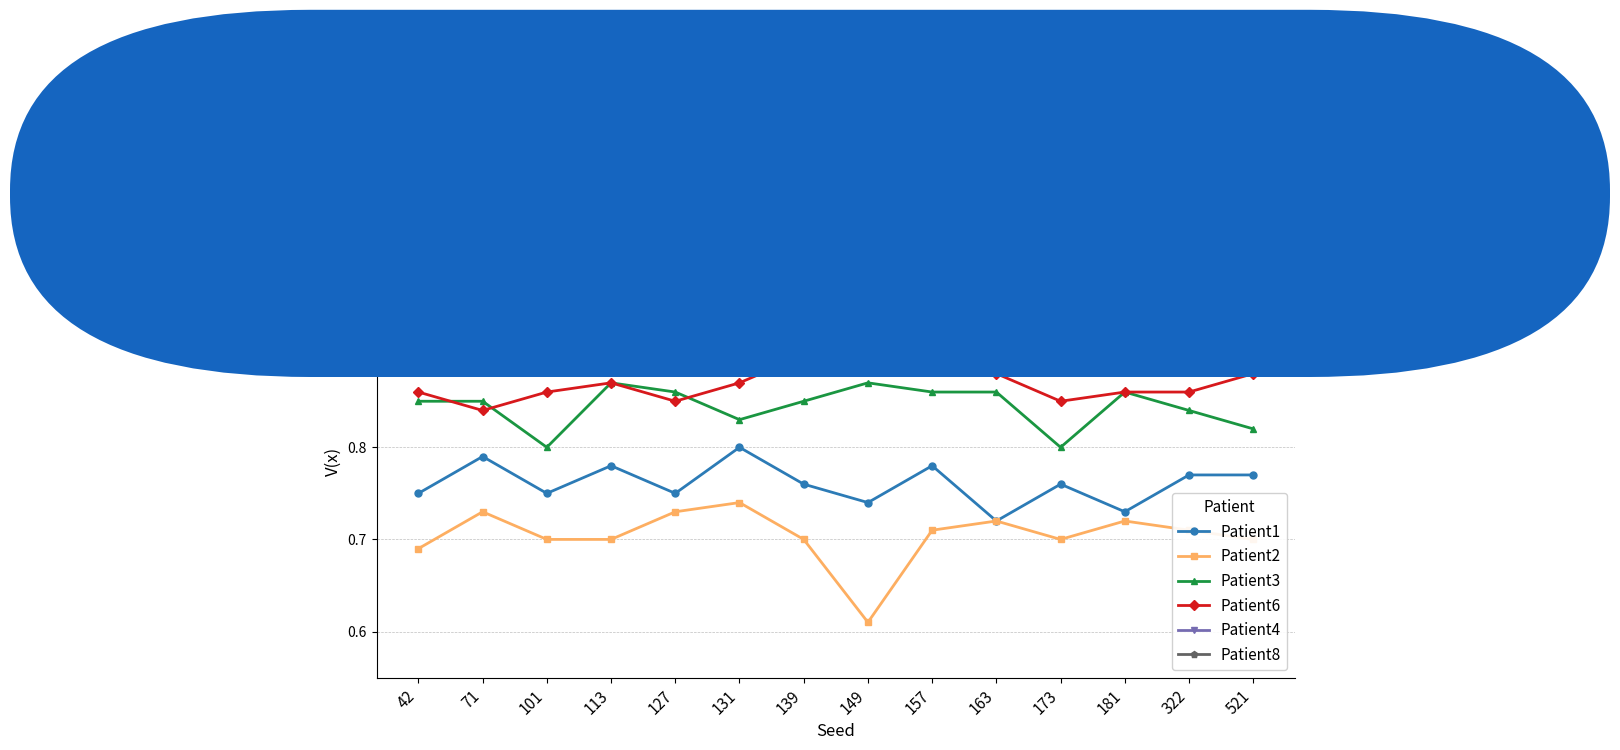

At which category is the sum across all series the highest?

157